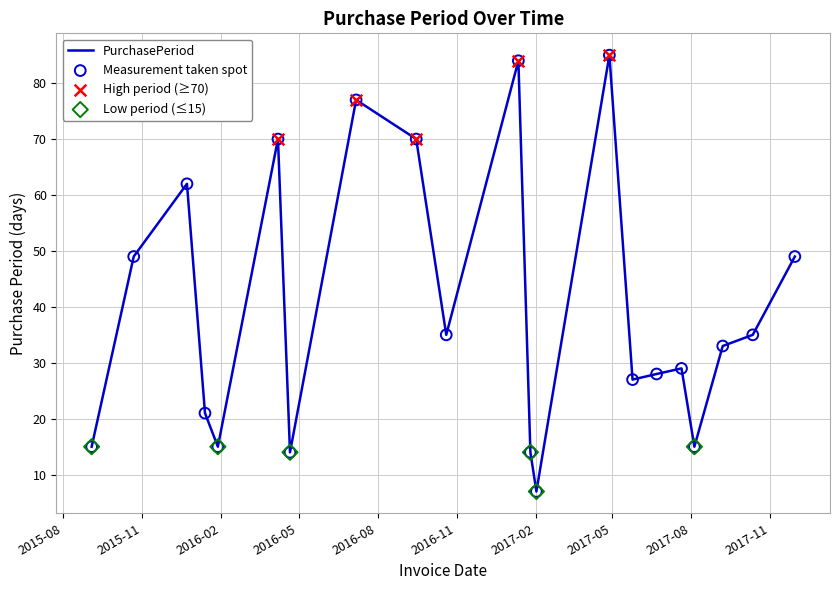

What is the smallest value displayed?

7